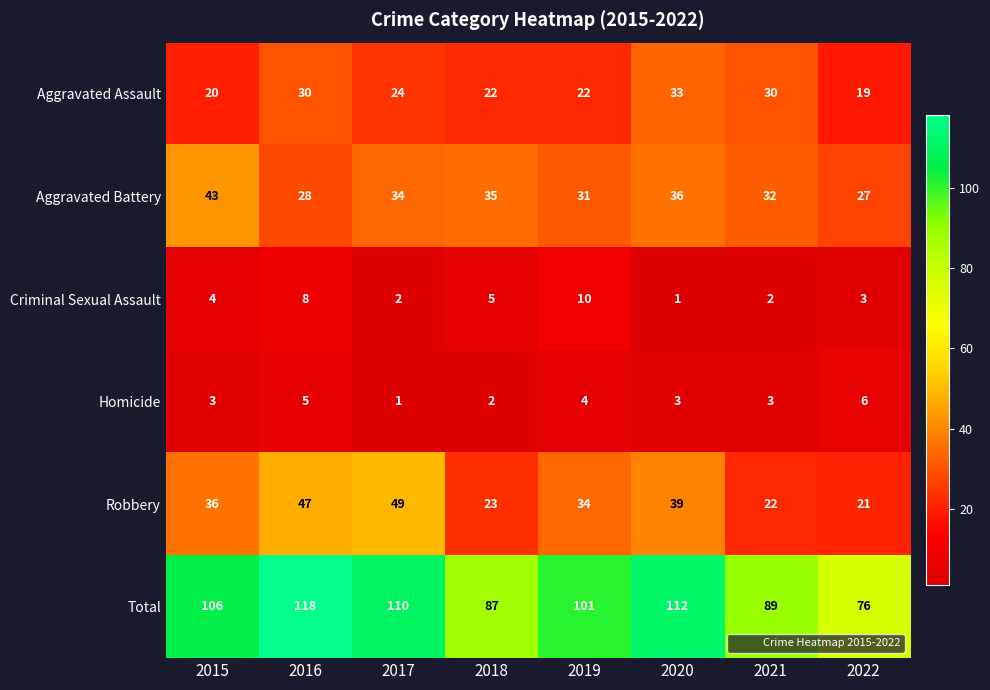

What is the average value of the Homicide series?

3